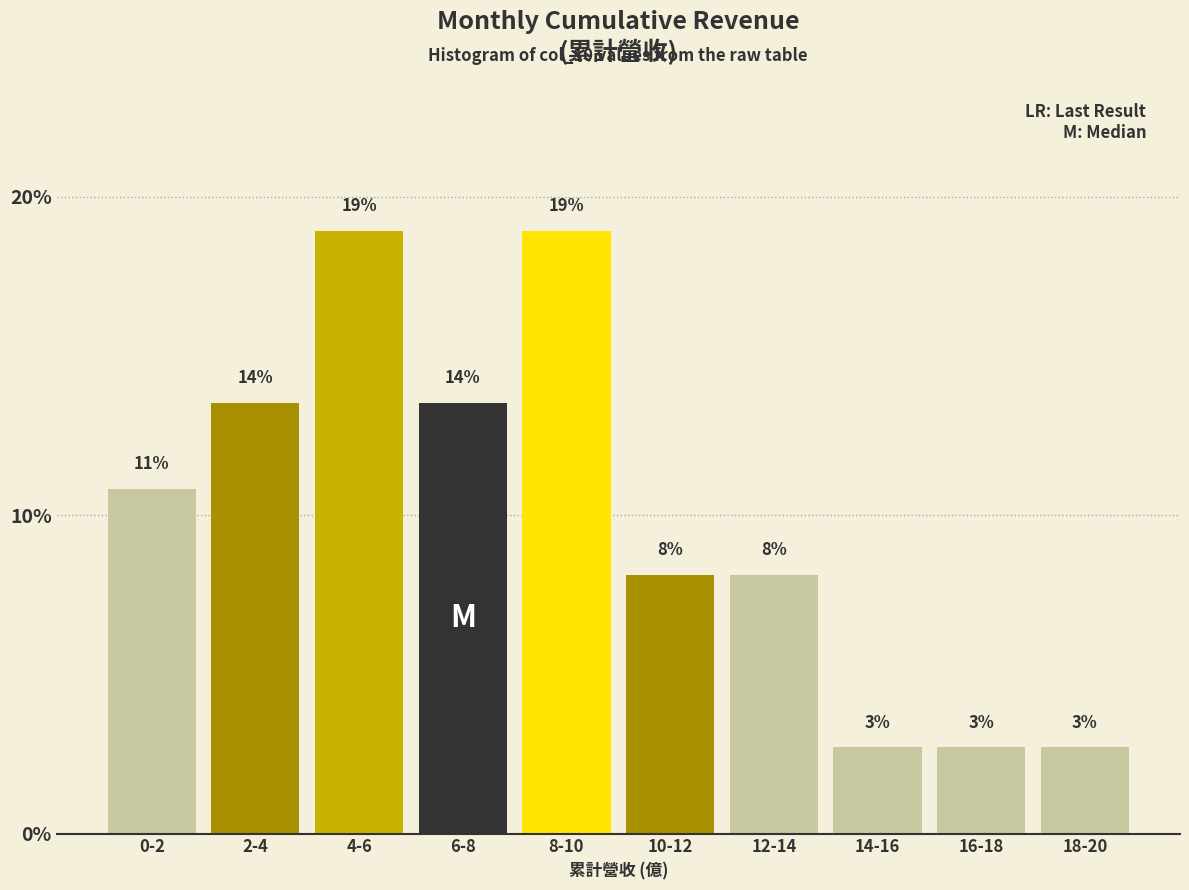

Does the chart contain any negative values?

No